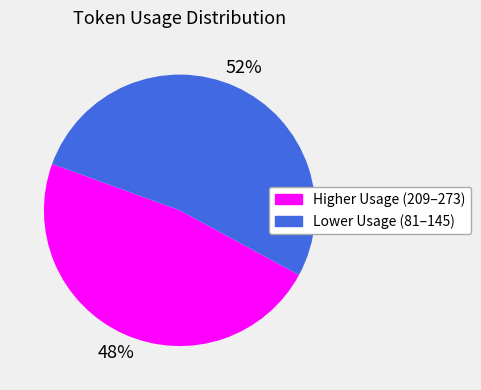

To the nearest percent, what is the average slice percentage?

50%